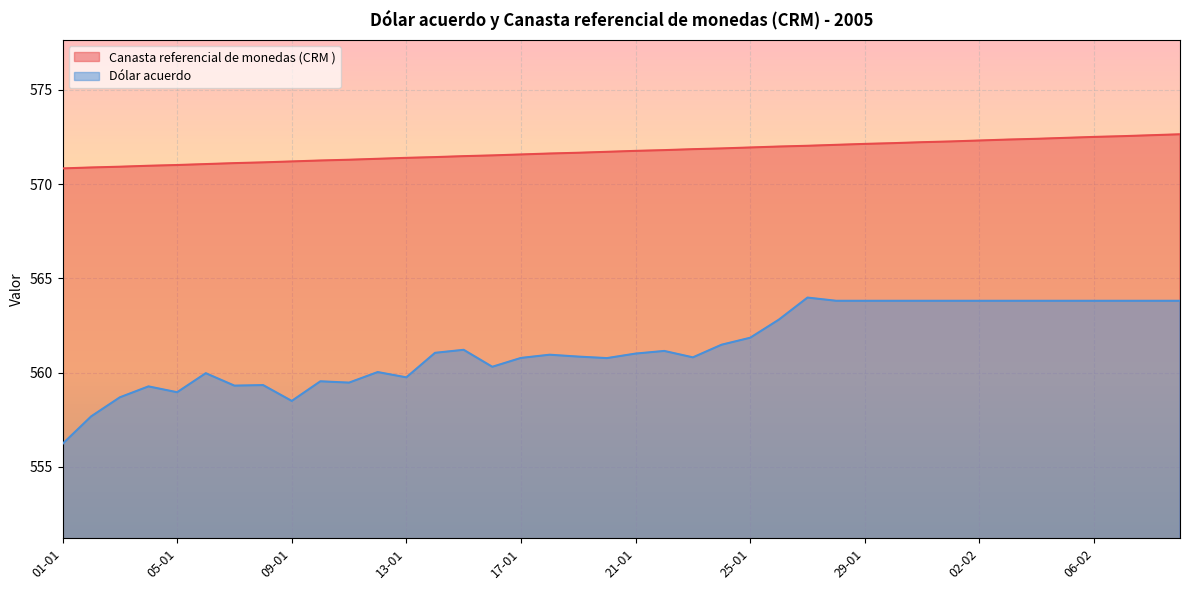

Which series has the largest total across all categories?

Canasta referencial de monedas (CRM )